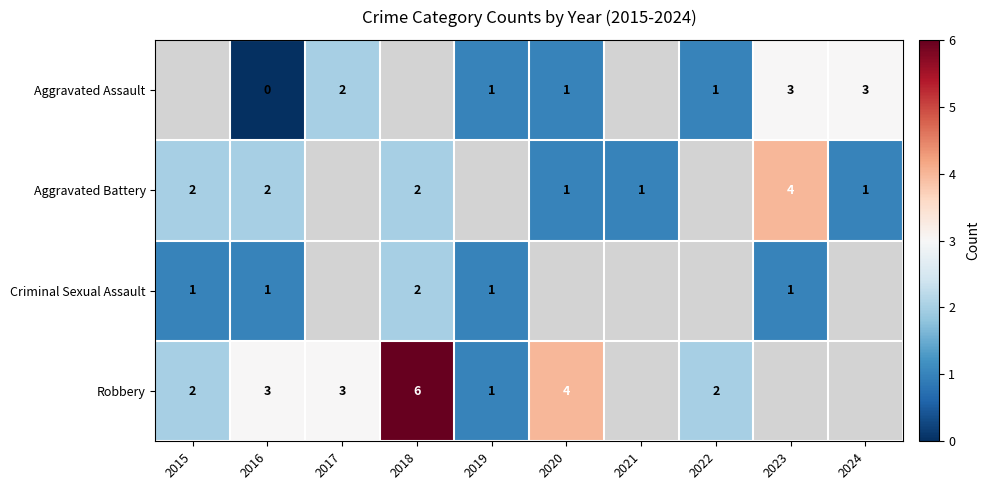

The Robbery series shows 4 at 2020. True or false?

True